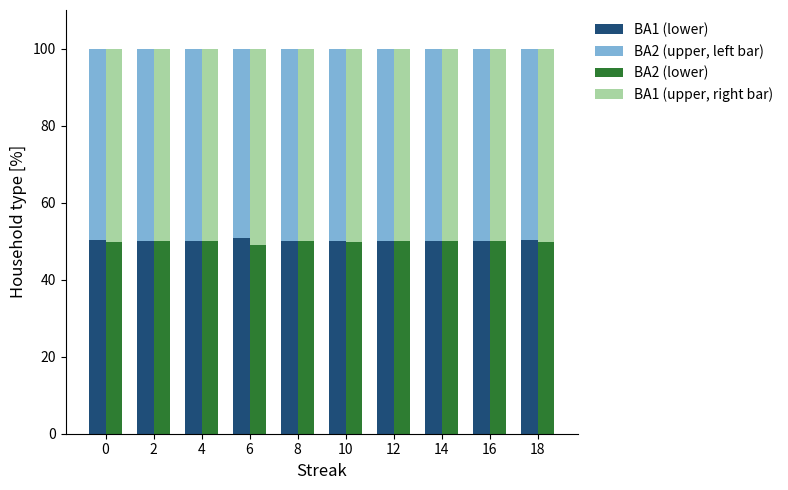

At how many categories does at least one series exceed 49?

10